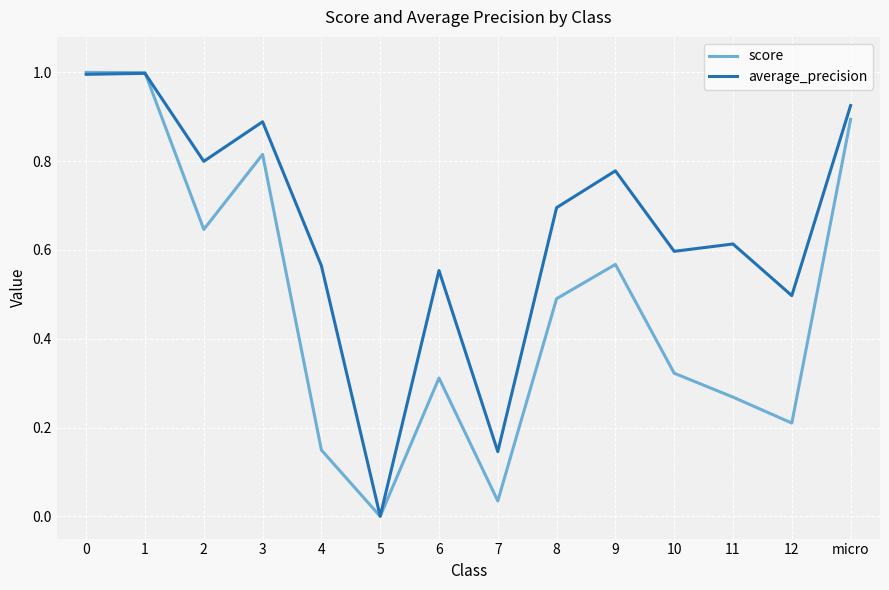

Between 3 and 11, which series saw the biggest shift?

score